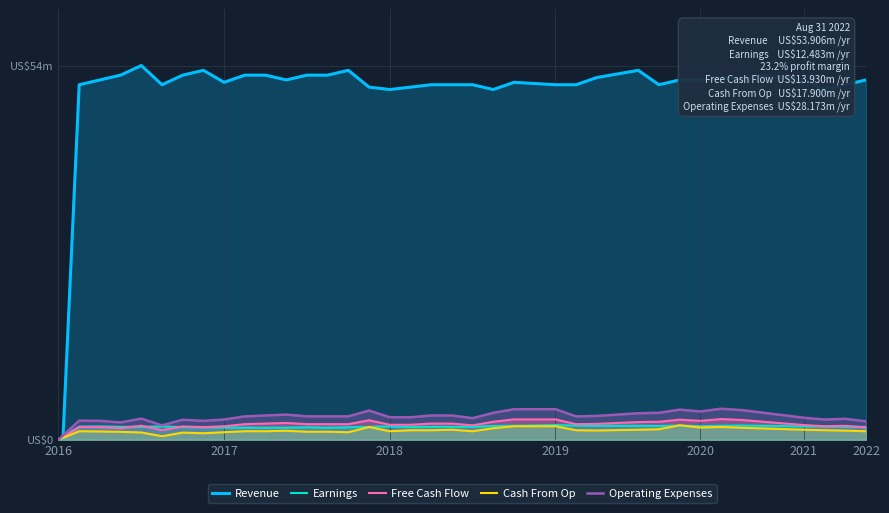

What is the label of the 30th point from the left?

29